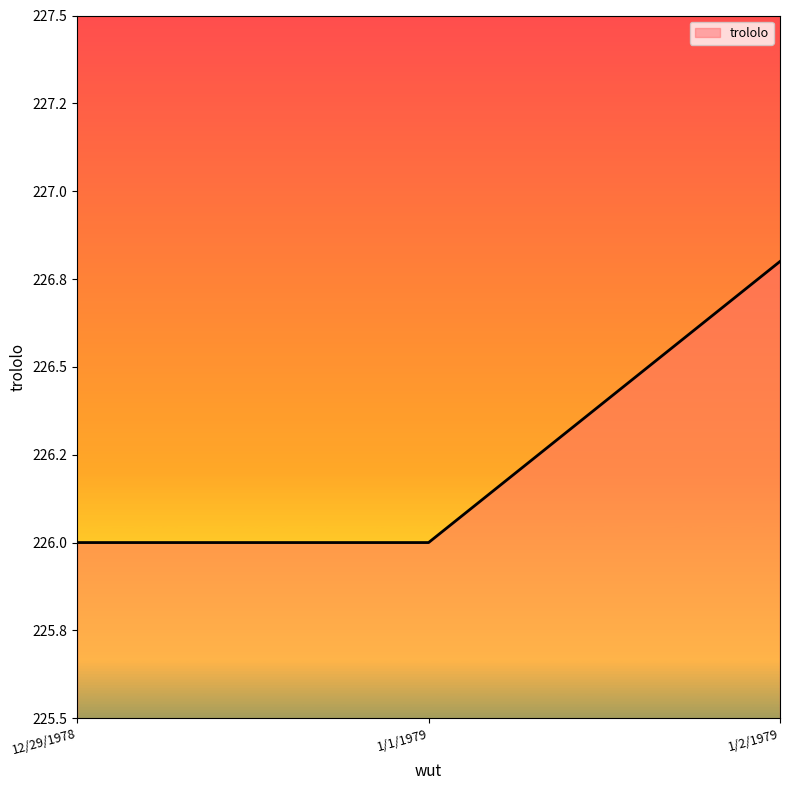

The chart shows a value of 54.9 at 12/29/1978. True or false?

False